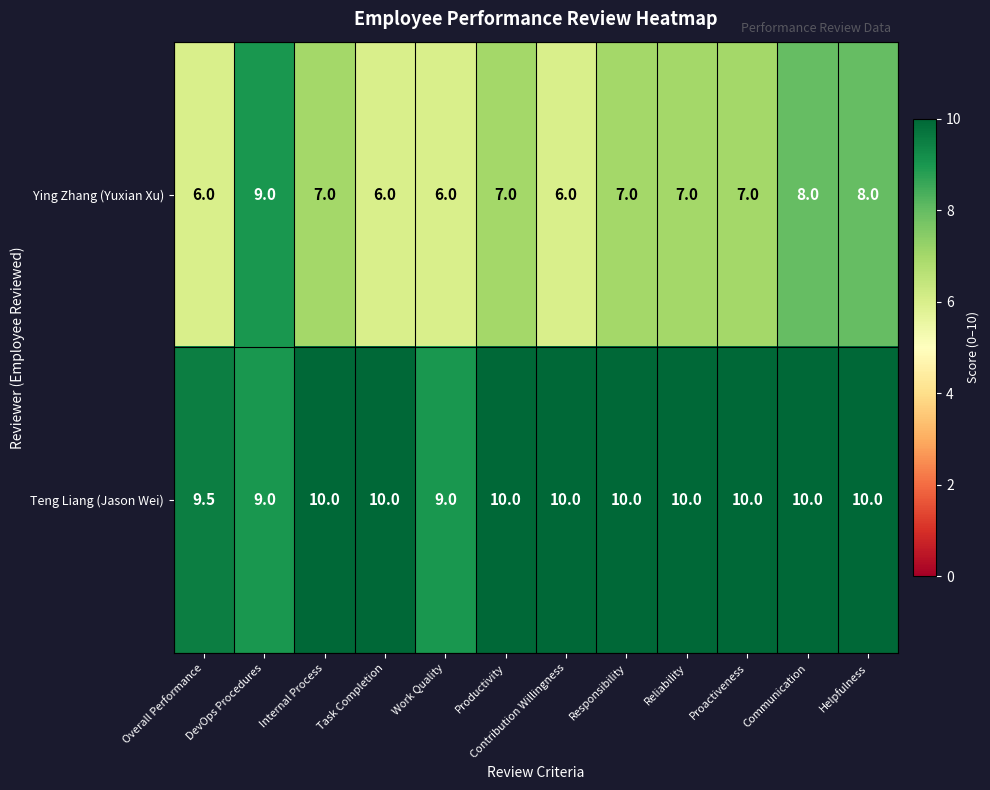

How many Teng Liang (Jason Wei) values are between 10 and 11?

9